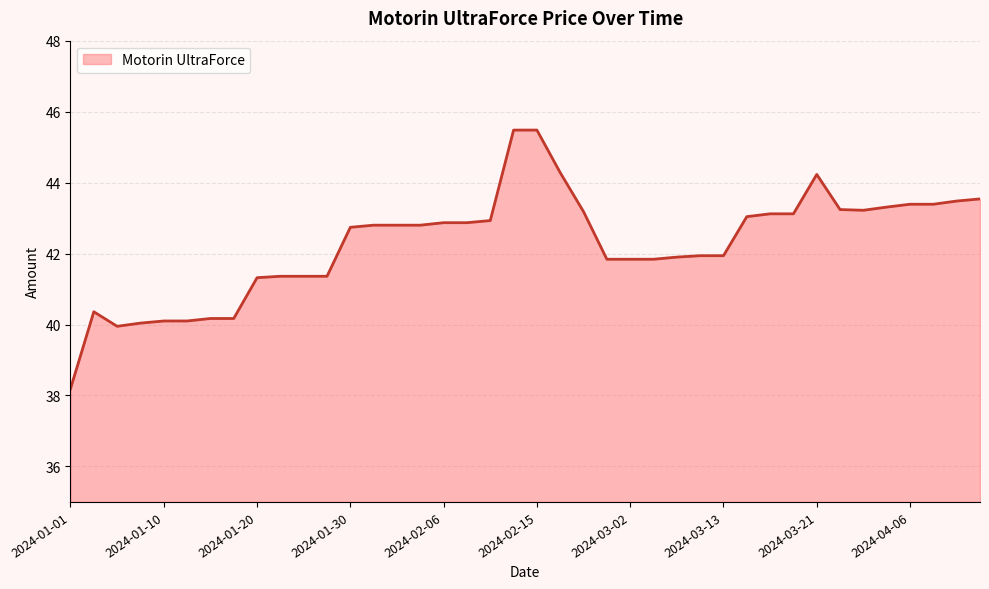

What is the greatest value displayed?

45.5